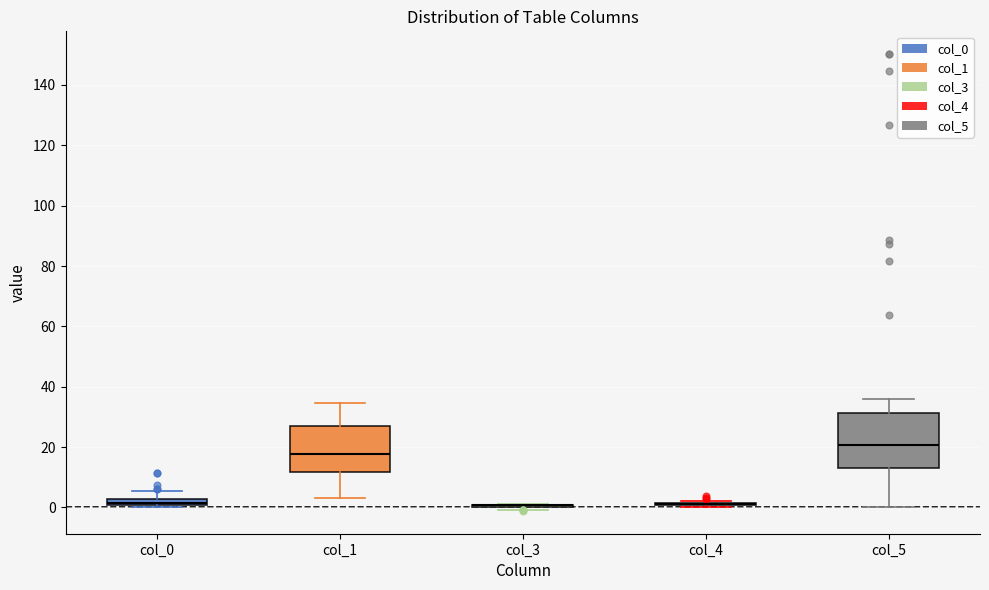

Comparing the boxes themselves (not the whiskers), which one is the tallest?

col_5